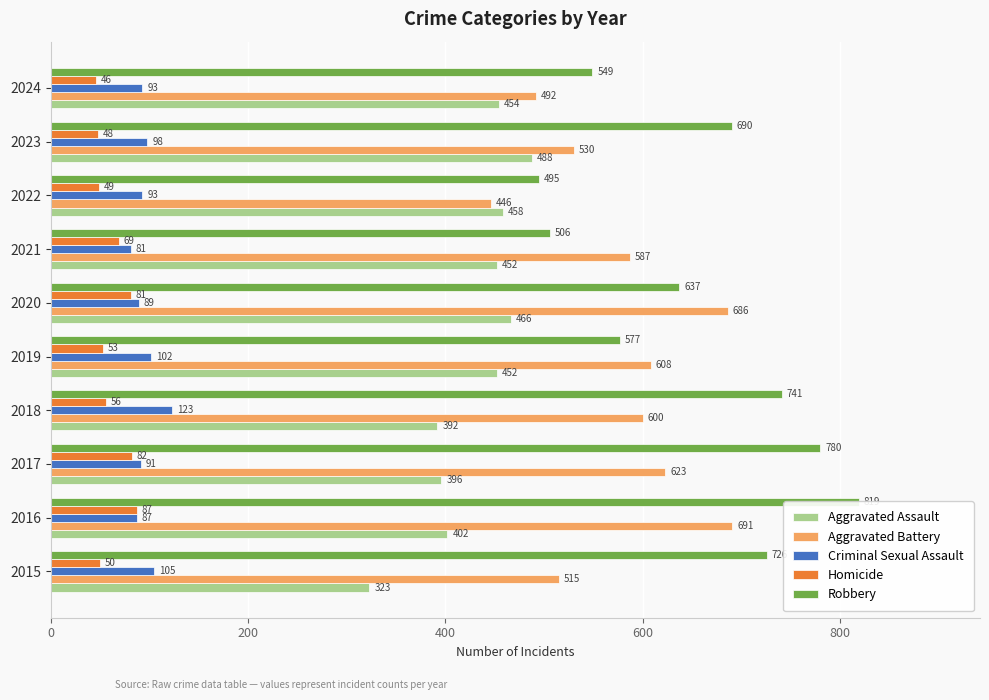

What is the sum of all Aggravated Battery values?

5778